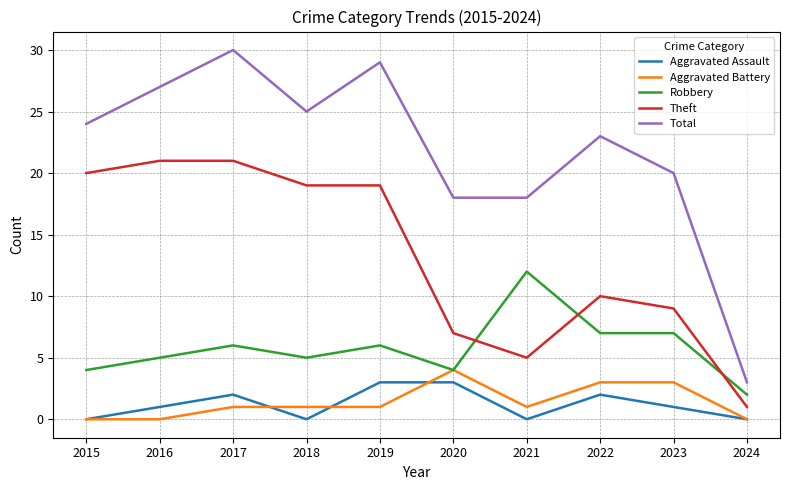

At which category does Aggravated Assault reach its first local valley?

2018